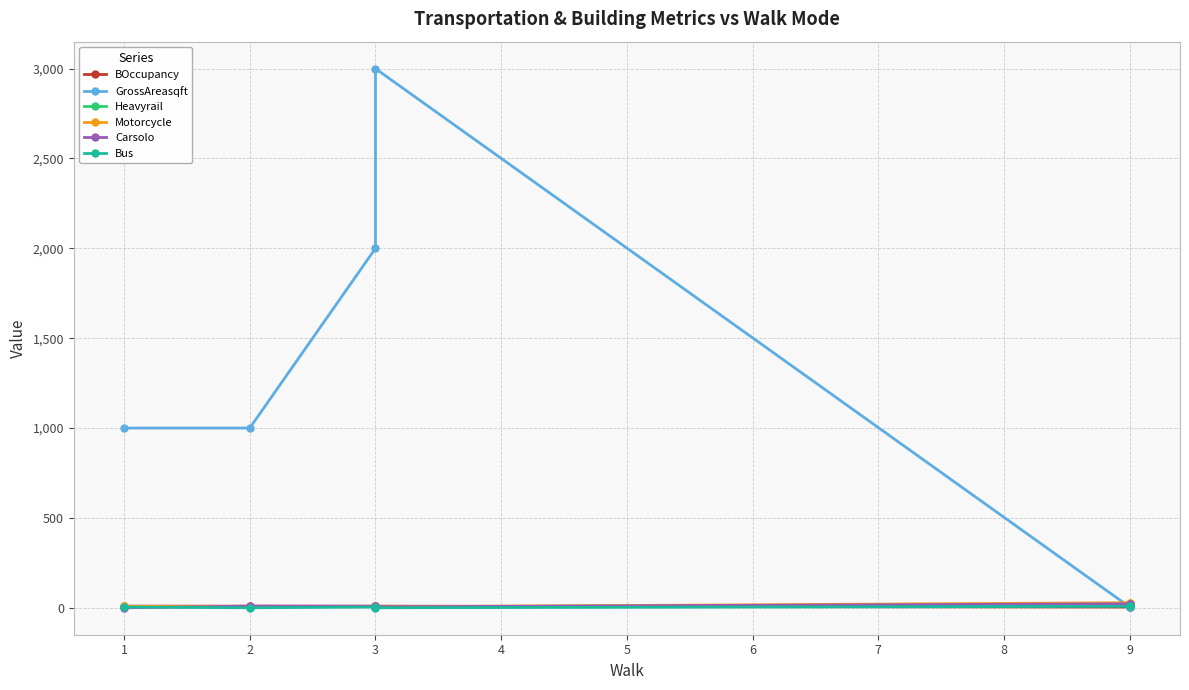

What is the highest value of the Carsolo series?

22